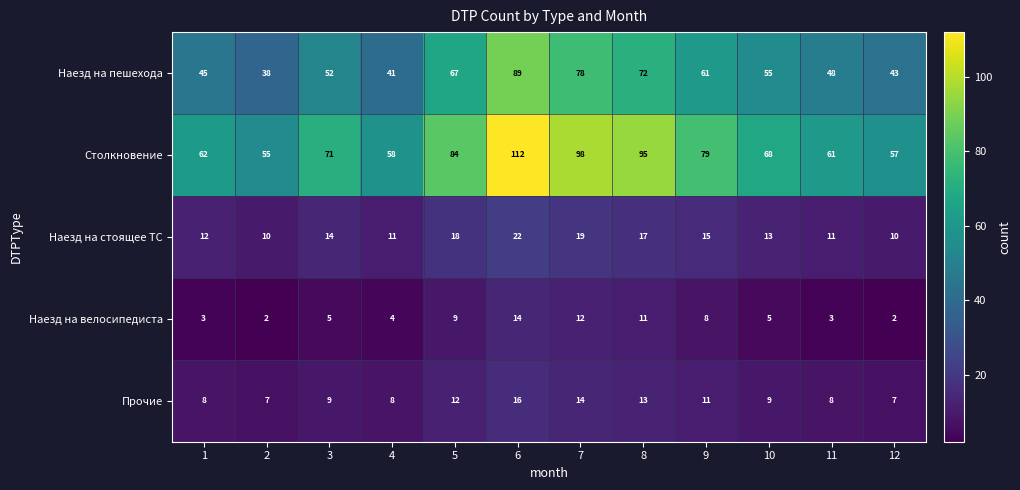

What is the total value across all series at 2?

112